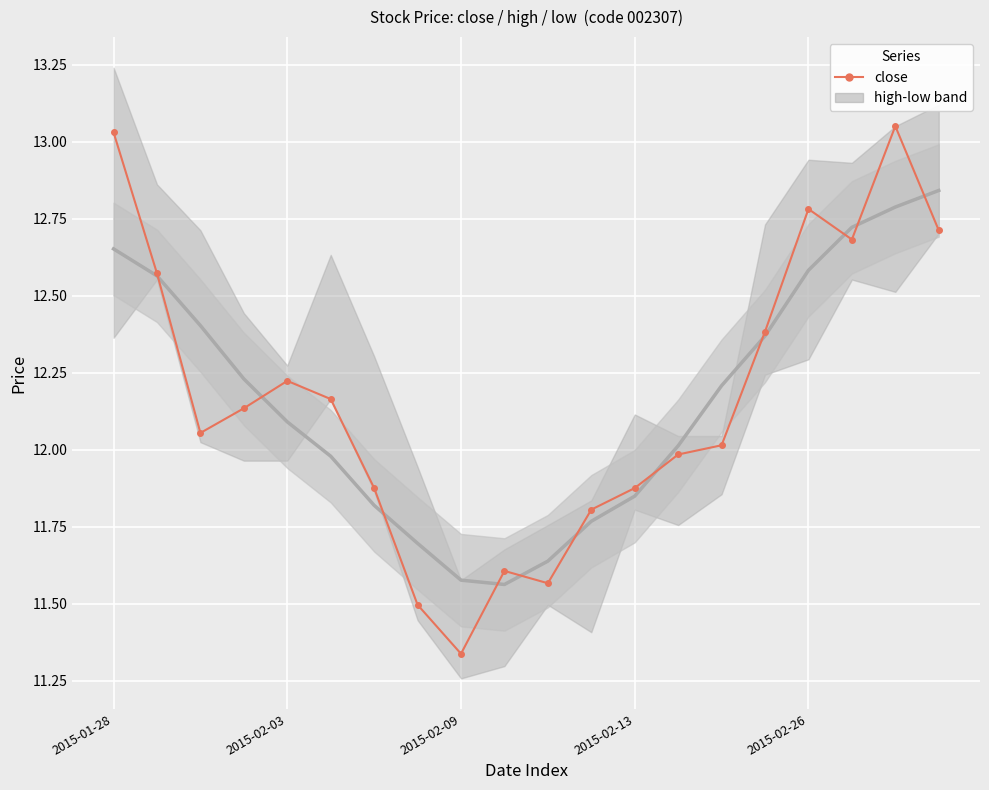

How many lines are shown in the chart?

1